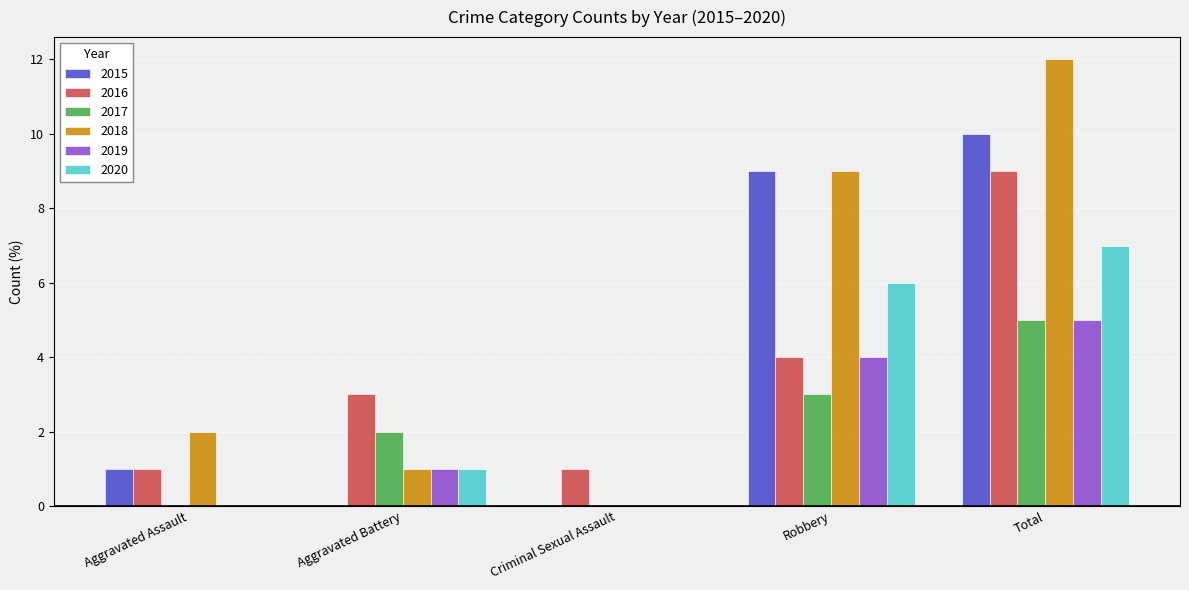

Count the 2020 values in the range 0 to 6.

4